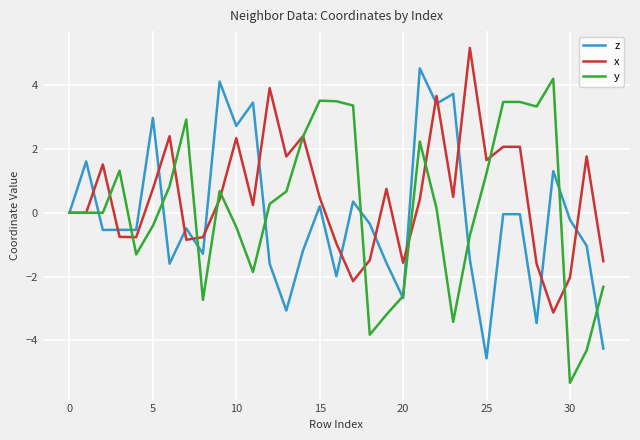

What is the smallest value displayed?

-5.3